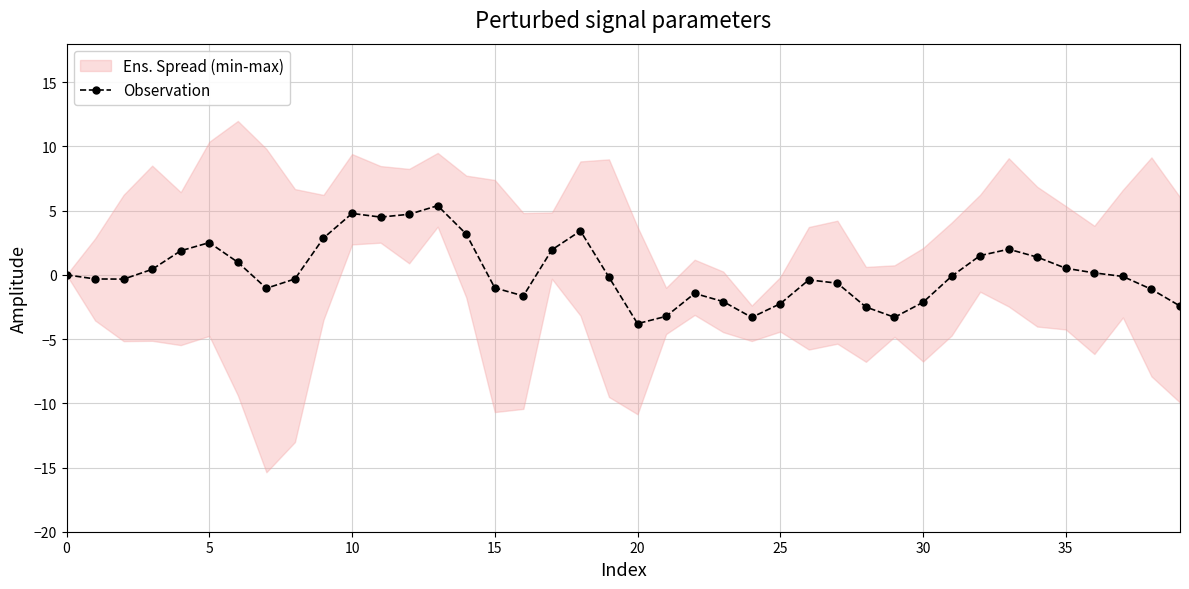

What is the maximum value shown in the chart?

5.4